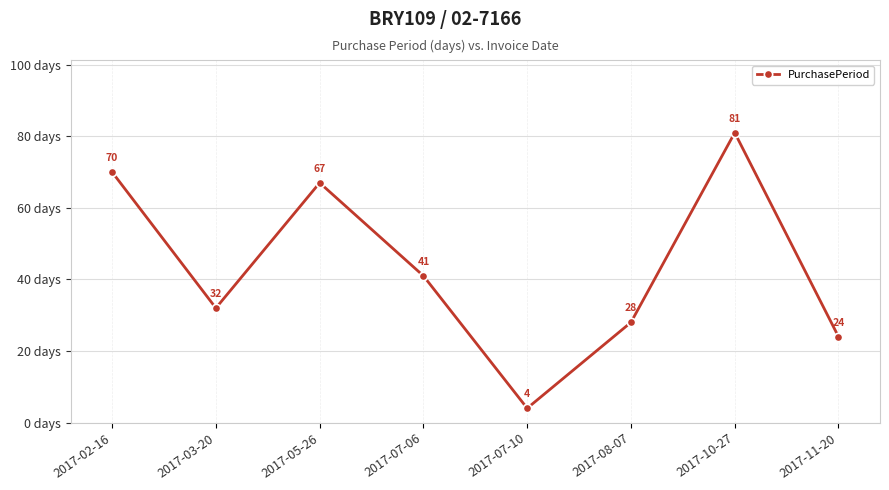

Reading right to left, transcribe all the data shown in this chart.

24	81	28	4	41	67	32	70